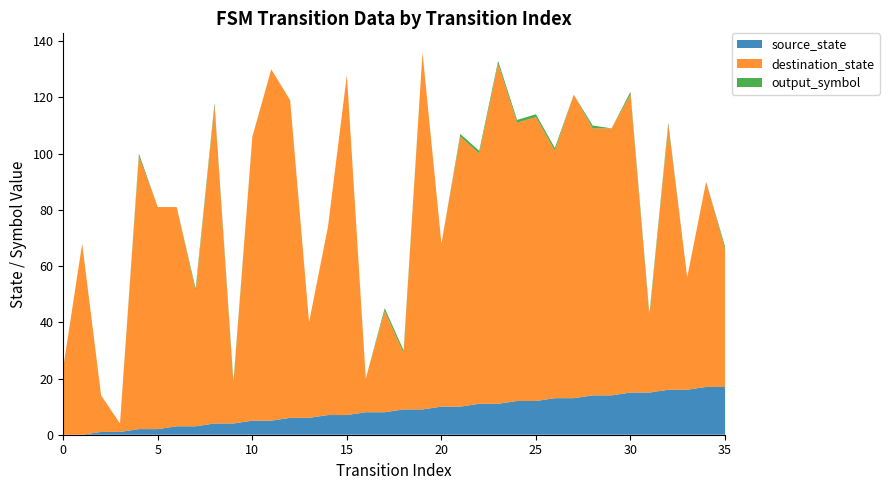

Reading left to right, extract all data points from this chart.

source_state: 0=0	1=0	2=1	3=1	4=2	5=2	6=3	7=3	8=4	9=4	10=5	11=5	12=6	13=6	14=7	15=7	16=8	17=8	18=9	19=9	20=10	21=10	22=11	23=11	24=12	25=12	26=13	27=13	28=14	29=14	30=15	31=15	32=16	33=16	34=17	35=17
destination_state: 0=24	1=68	2=13	3=3	4=97	5=79	6=78	7=48	8=113	9=14	10=101	11=125	12=113	13=34	14=67	15=121	16=12	17=36	18=20	19=127	20=58	21=96	22=89	23=121	24=99	25=101	26=88	27=108	28=95	29=95	30=106	31=27	32=94	33=40	34=73	35=49
output_symbol: 0=0	1=0	2=0	3=0	4=1	5=0	6=0	7=1	8=1	9=1	10=0	11=0	12=0	13=0	14=0	15=0	16=0	17=1	18=1	19=0	20=0	21=1	22=1	23=1	24=1	25=1	26=1	27=0	28=1	29=0	30=1	31=1	32=1	33=0	34=0	35=1